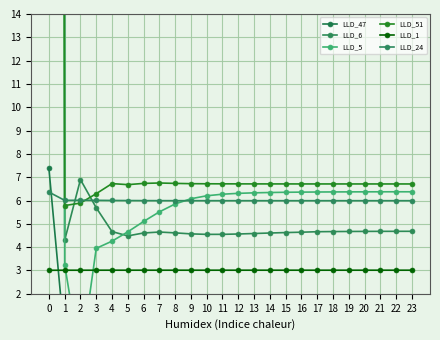

Is it true that LLD_47 equals 0.0 at 12?

False